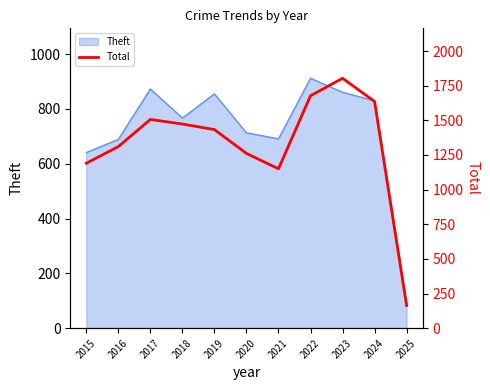

Between 2023 and 2015, which is larger?

2023